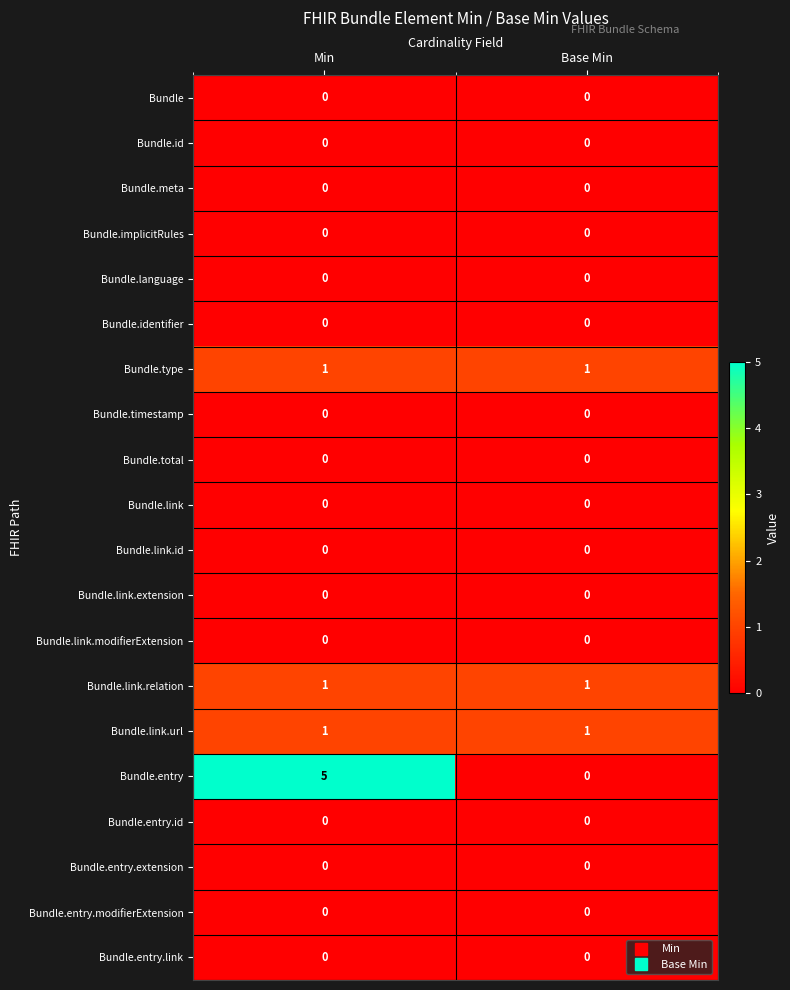

Is it true that Bundle.entry.link equals 0 at Base Min?

True